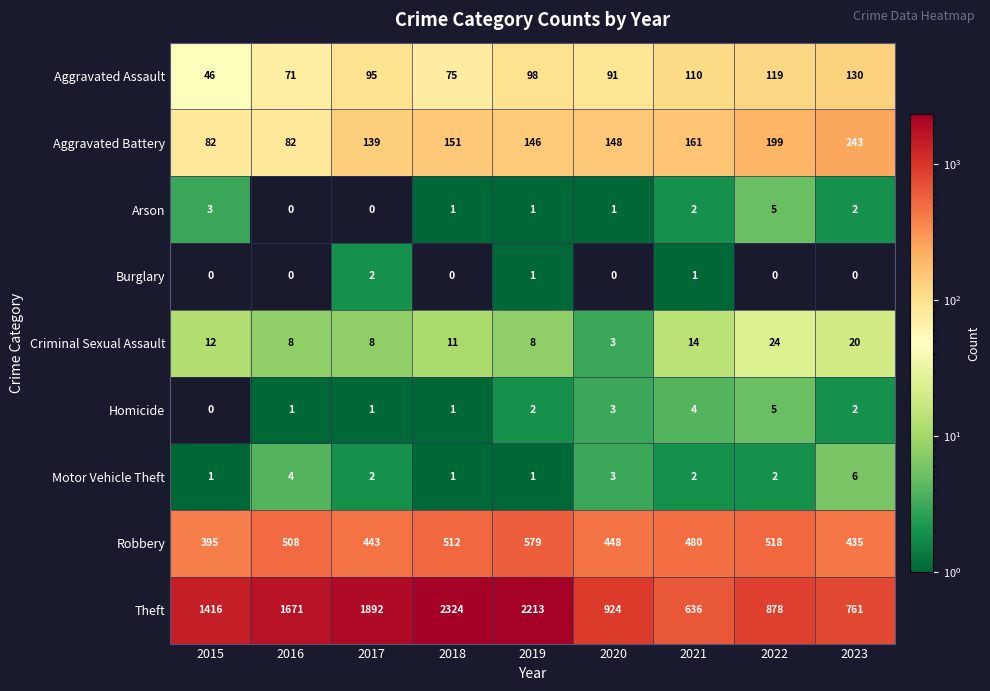

The Motor Vehicle Theft series shows 1 at 2018. True or false?

True